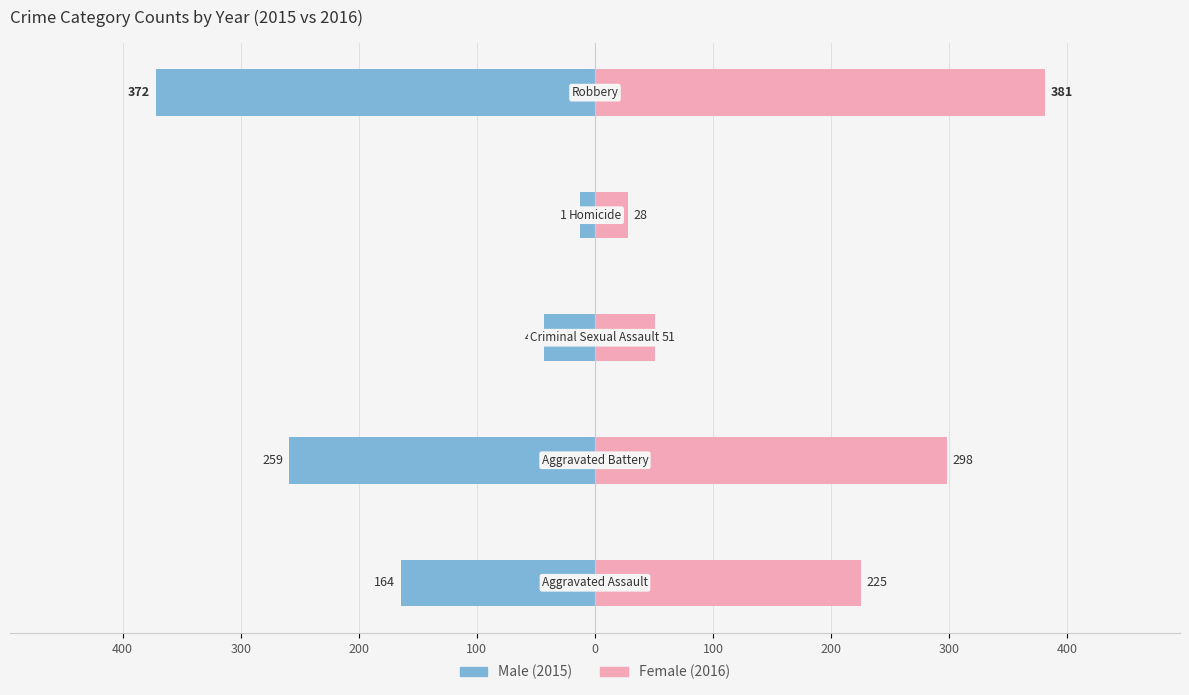

Which series changed the most between 400 and 200?

Female